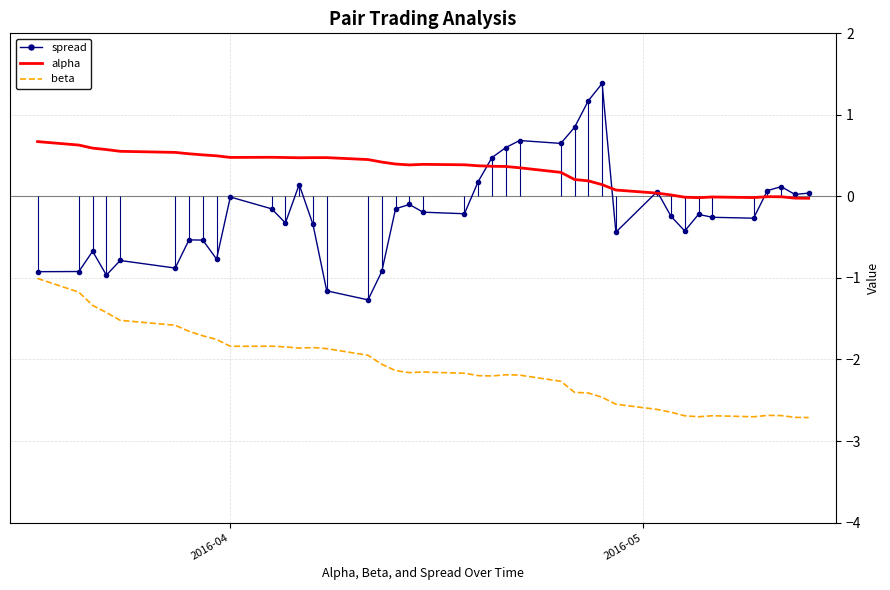

True or false: beta and alpha cross at least once.

False